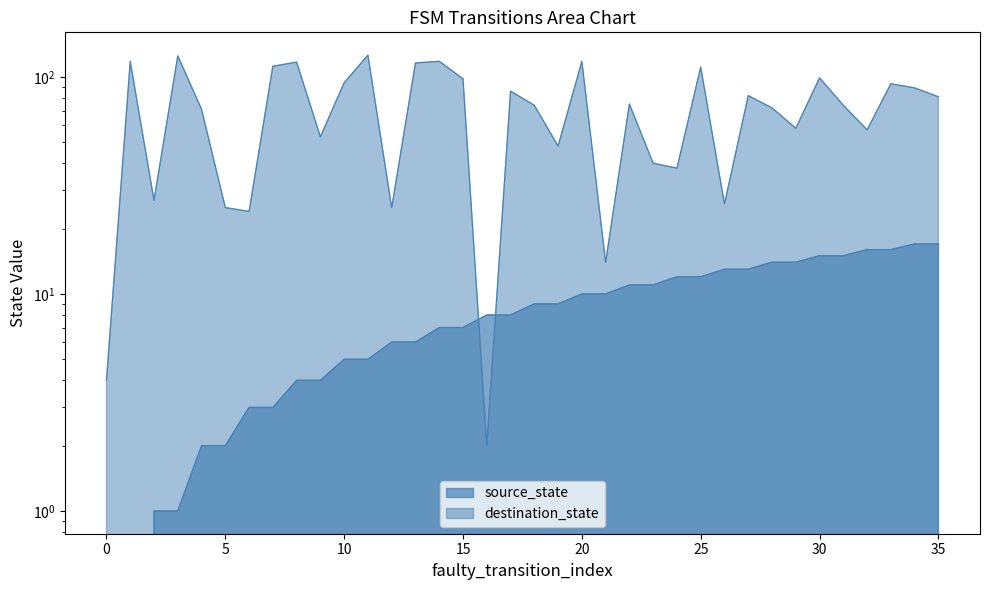

How many categories are shown in the chart?

36